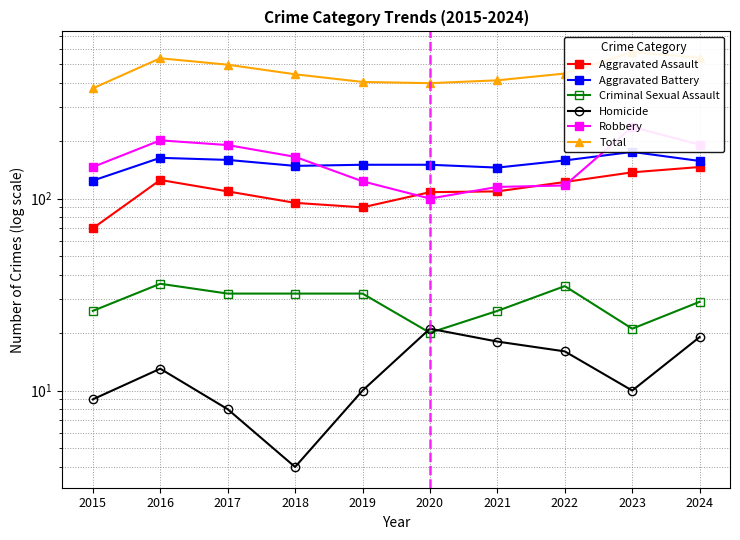

The Total series shows 444 at 2018. True or false?

True